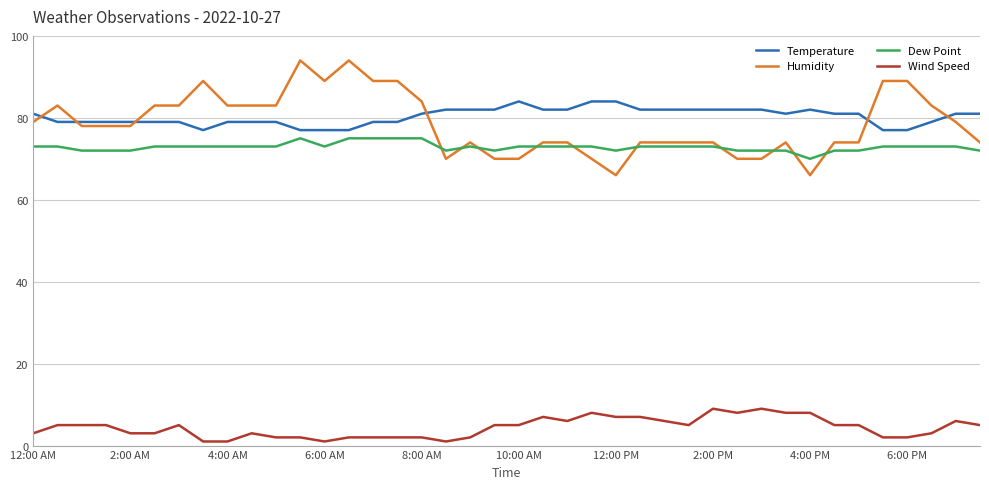

What is the greatest value displayed?

94